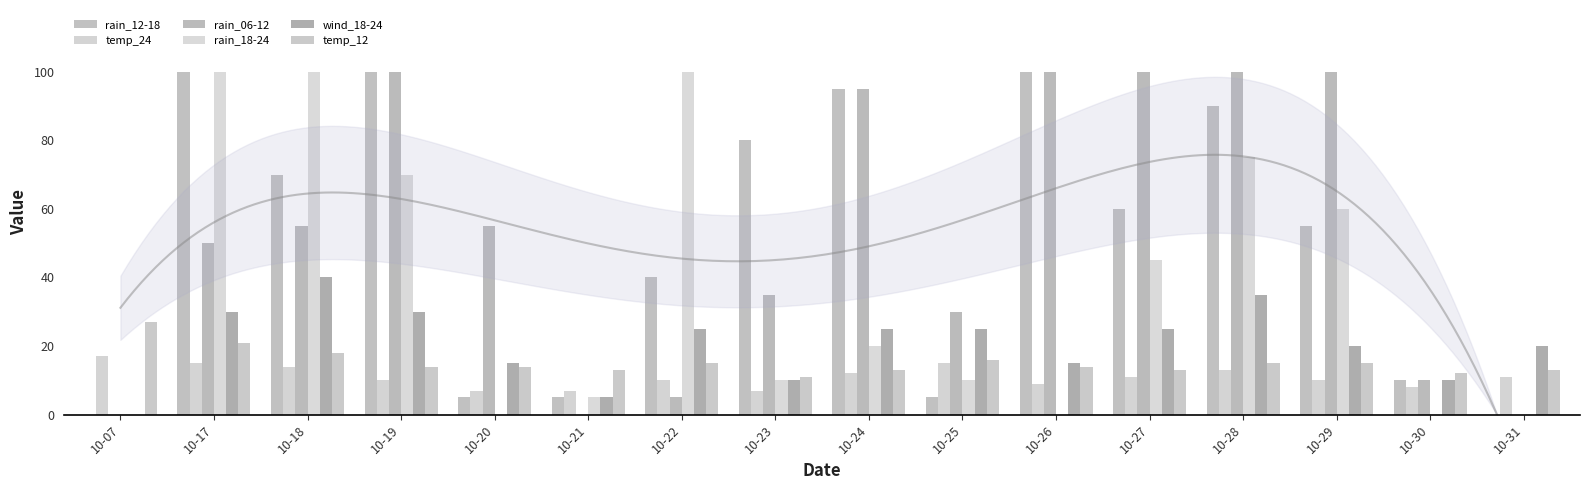

Which series has the largest range (max minus min)?

rain_12-18